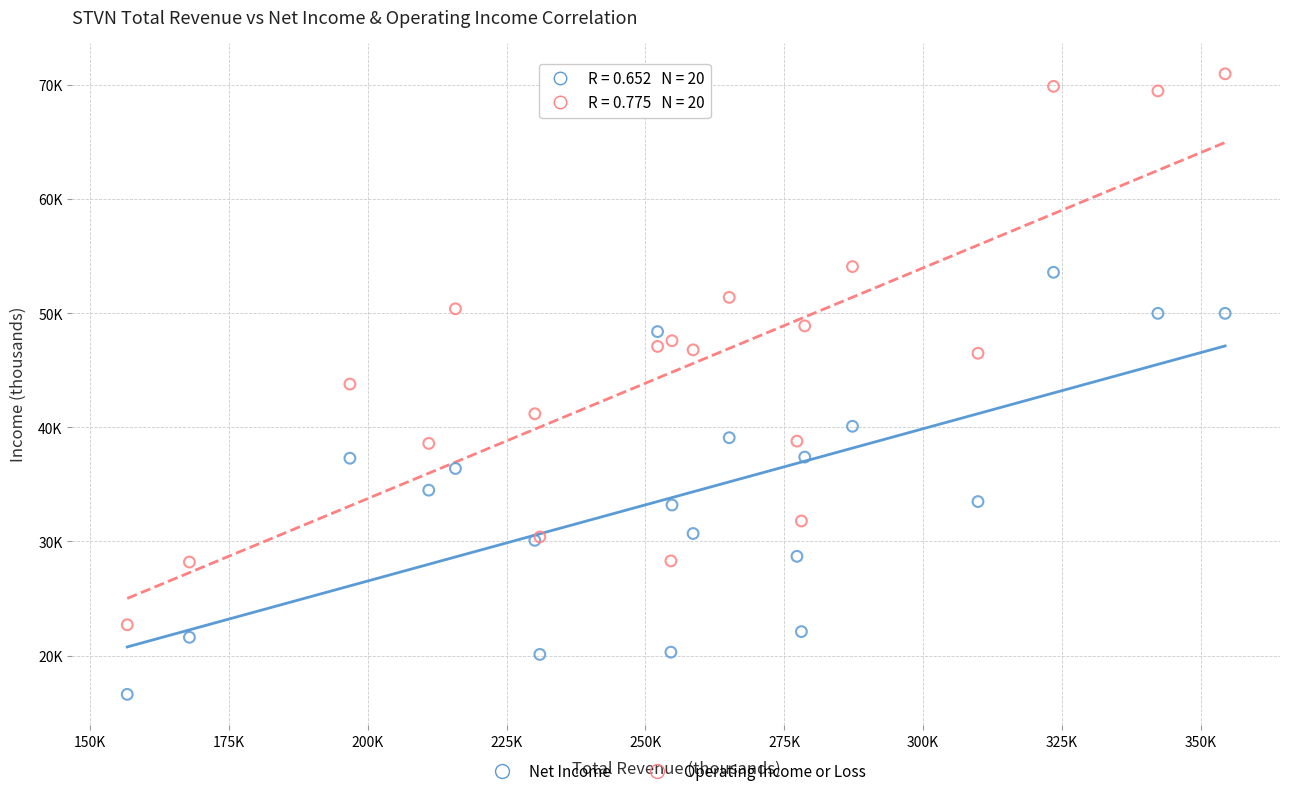

Which series contains the highest Y value?

Operating Income or Loss